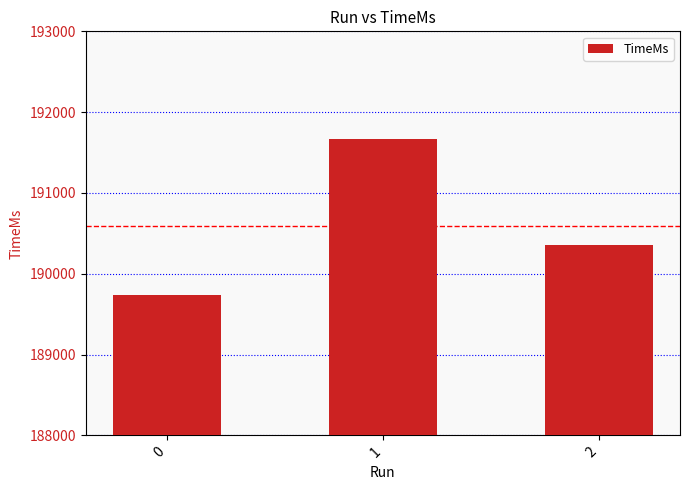

Reading right to left, extract all data points from this chart.

2=190359	1=191663	0=189738